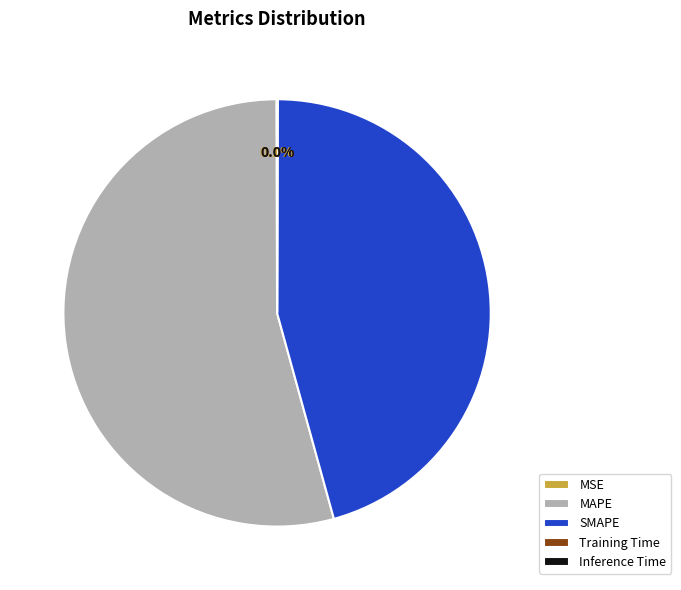

To the nearest percent, what is the difference between the largest and smallest slice percentages?

54%